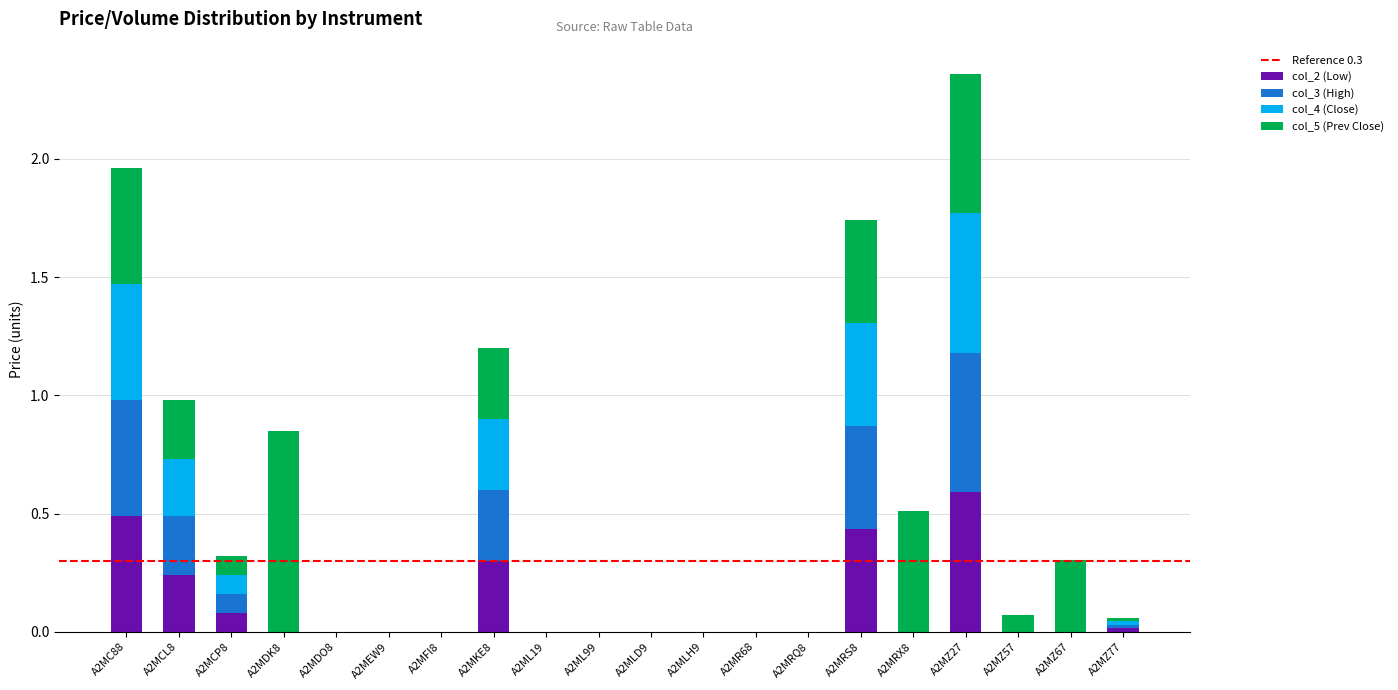

What is the highest value of the col_2 (Low) series?

0.6